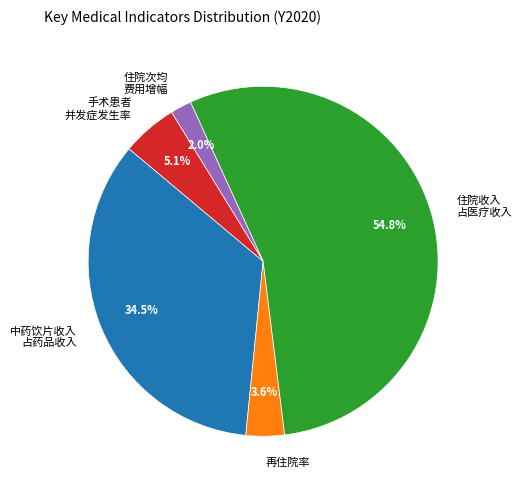

How much of the chart is everything except 住院收入 占医疗收入?

45.2%